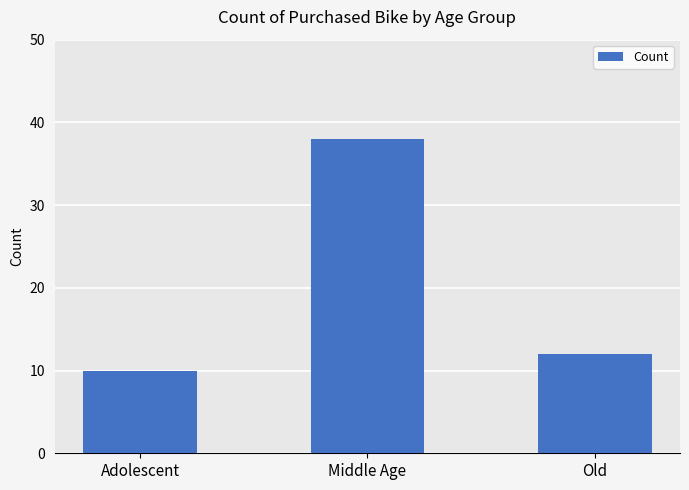

How many bars are there in total?

3